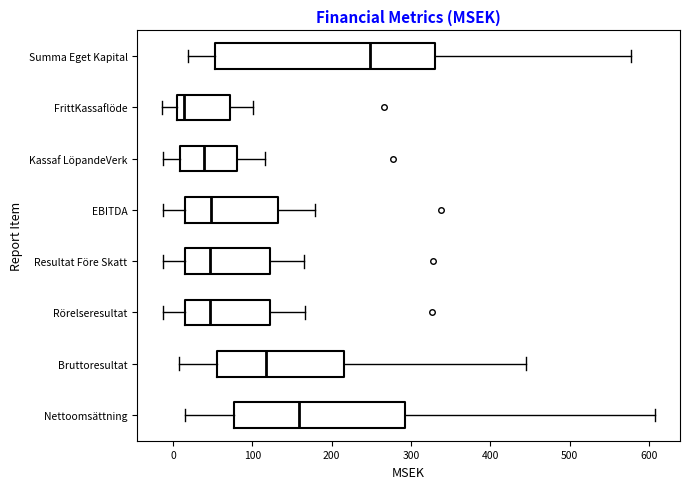

Reading bottom to top, transcribe this box plot: for each box, give where its median line is, the range the box spans, and where its two whiskers end, as read against the x-axis. The values are not printed on the chart, so give them approximately, as read against the axis.

Nettoomsättning: median 160, box 80 to 290, whiskers 10 to 610
Bruttoresultat: median 120, box 50 to 220, whiskers 10 to 450
Rörelseresultat: median 50, box 10 to 120, whiskers -10 to 170
Resultat Före Skatt: median 50, box 10 to 120, whiskers -10 to 170
EBITDA: median 50, box 20 to 130, whiskers -10 to 180
Kassaf LöpandeVerk: median 40, box 10 to 80, whiskers -10 to 120
FrittKassaflöde: median 10 (just right of the box's left edge), box 10 to 70, whiskers -10 to 100
Summa Eget Kapital: median 250, box 50 to 330, whiskers 20 to 580